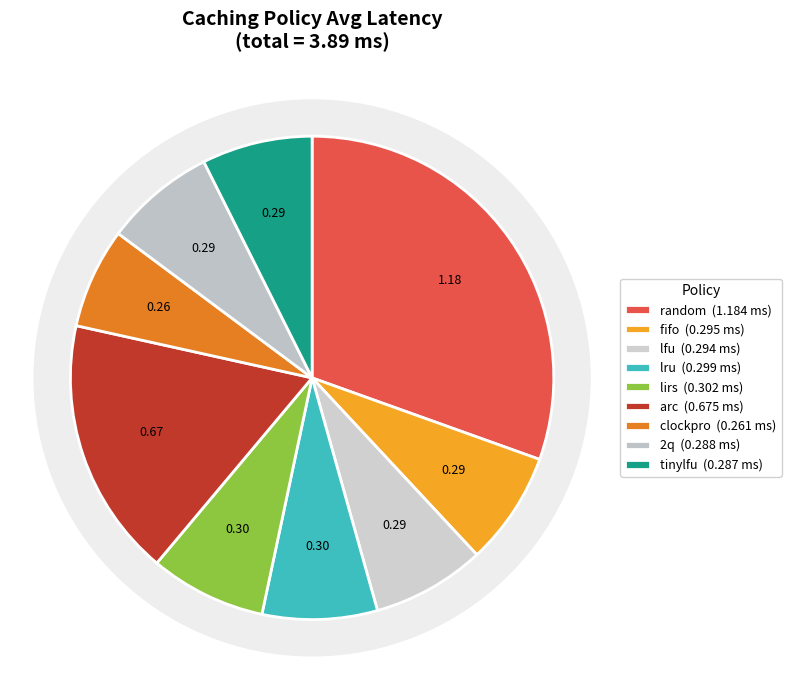

To the nearest percent, what portion does lirs represent?

8%